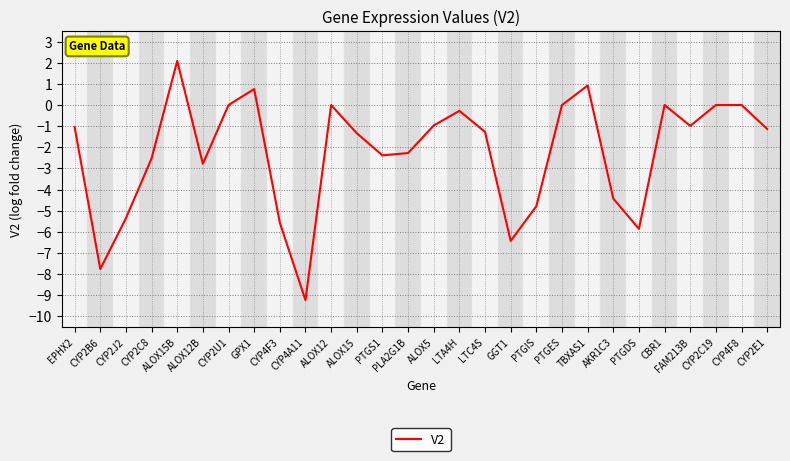

What is the minimum value shown in the chart?

-9.2